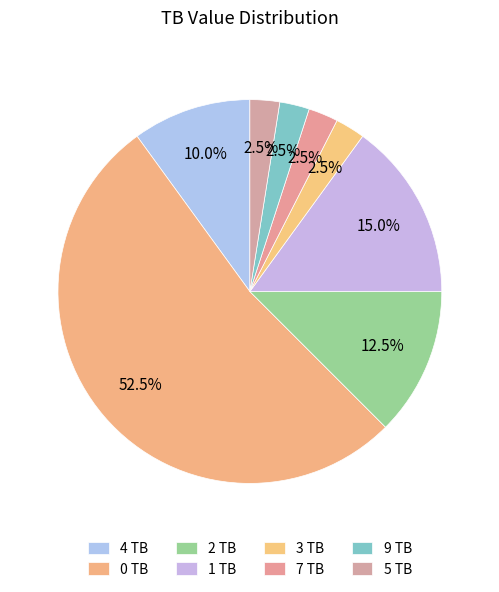

Count the number of slices in the pie.

8